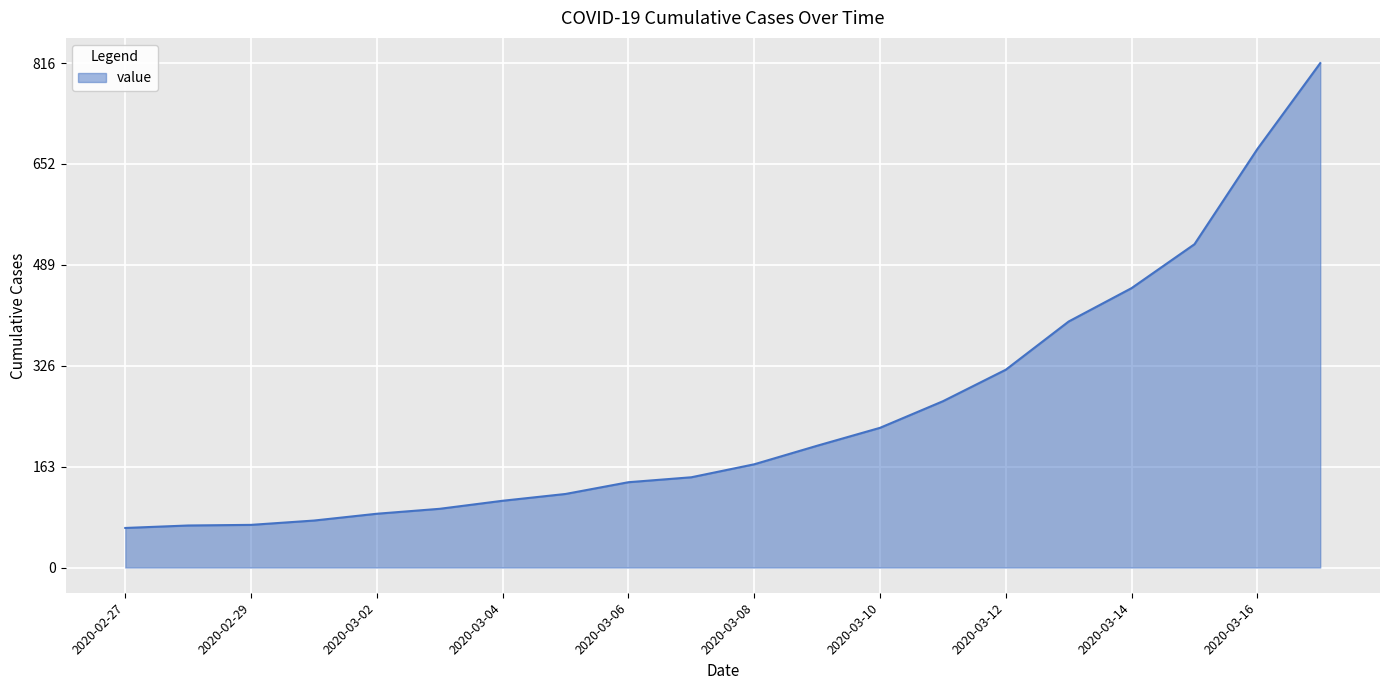

What is the difference between the maximum and minimum values?

752